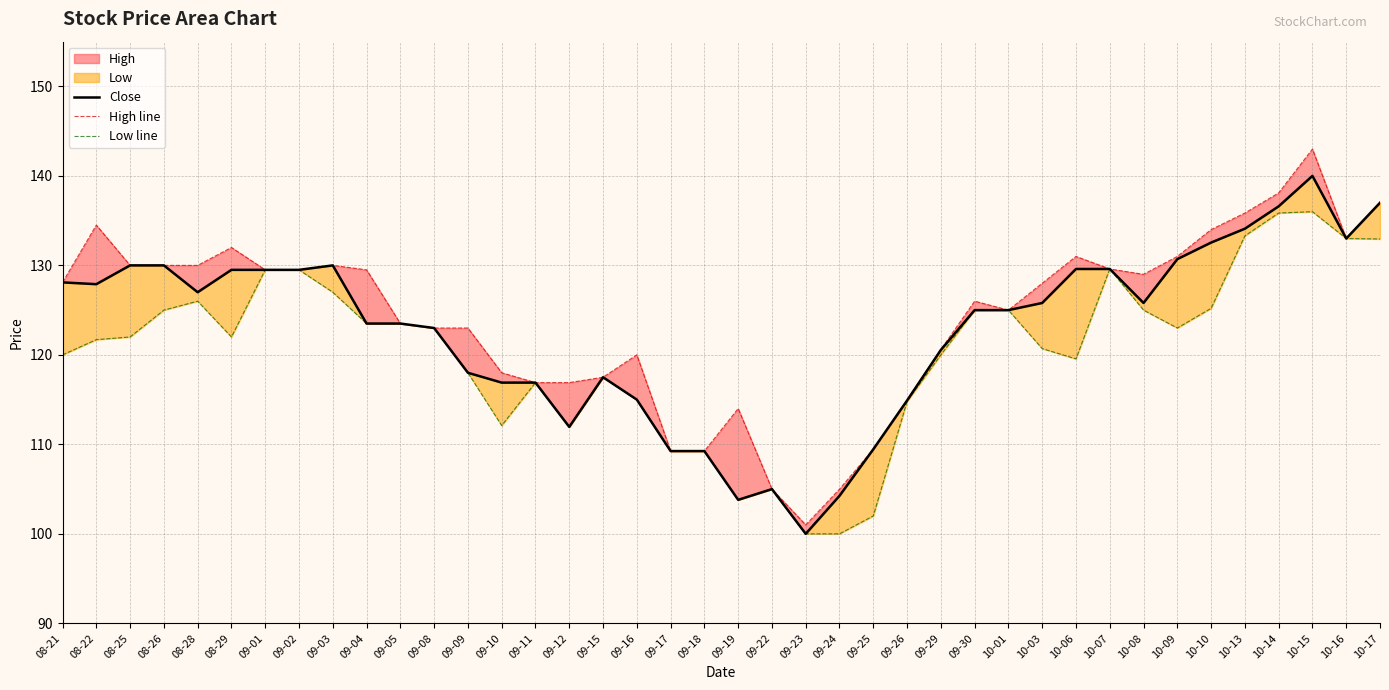

What is the label of the 32nd point from the left?

10-07